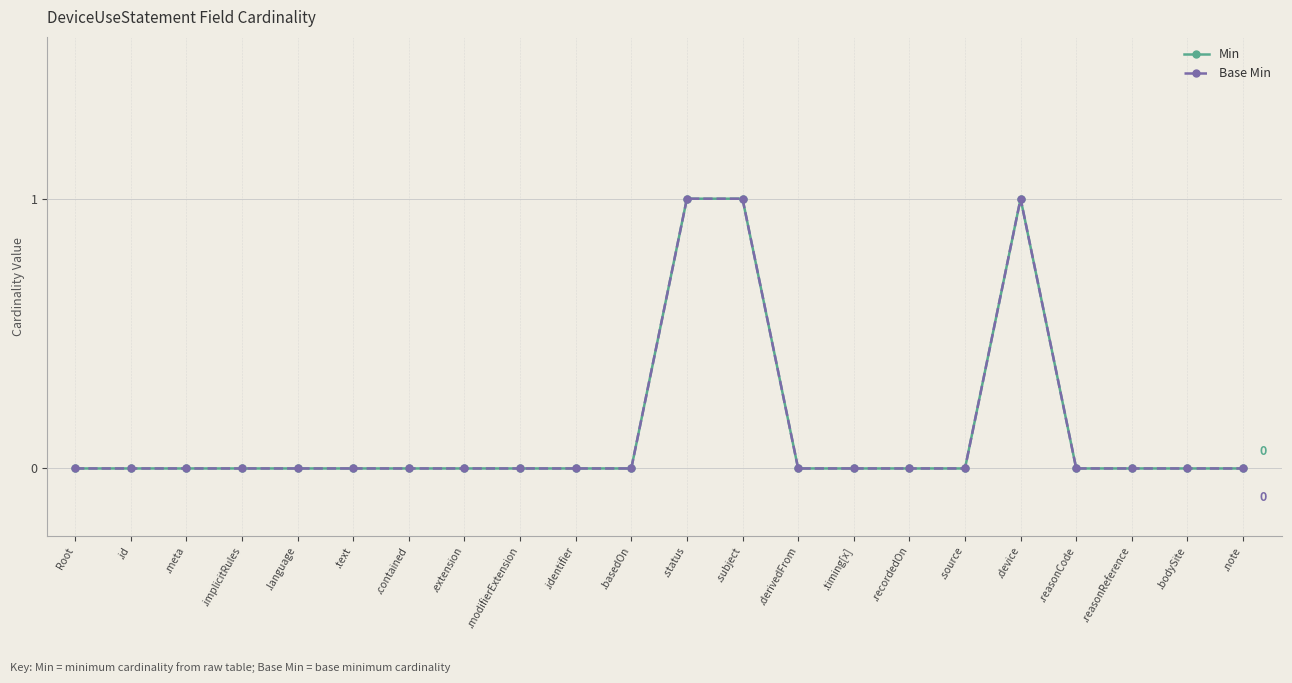

How many values in Base Min are above zero?

3